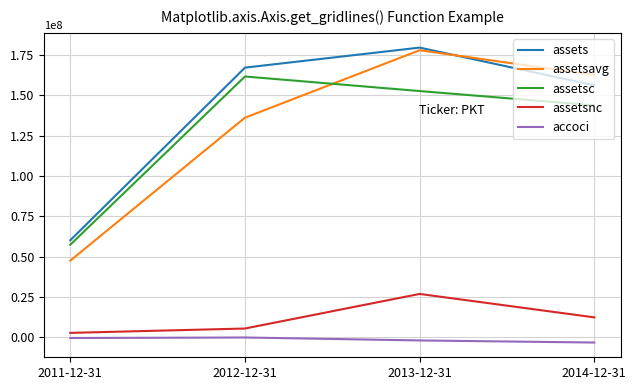

What is the sum of the assetsnc values at 2012-12-31 and 2014-12-31?

17881000